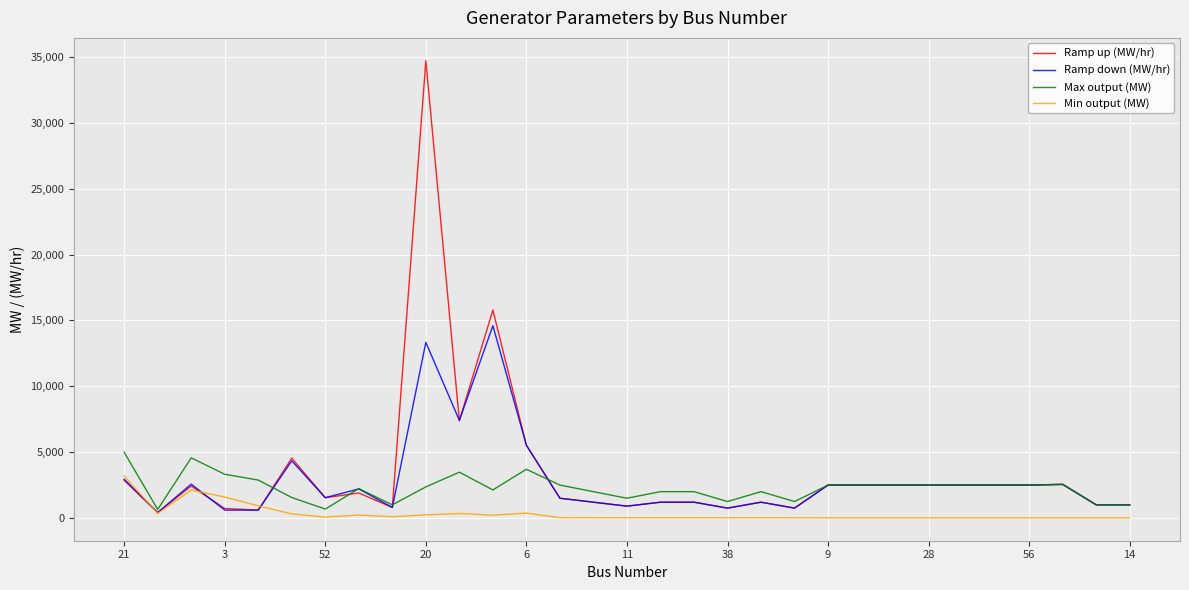

Rank the series by their maximum value, from lowest to highest.

Min output (MW), Max output (MW), Ramp down (MW/hr), Ramp up (MW/hr)